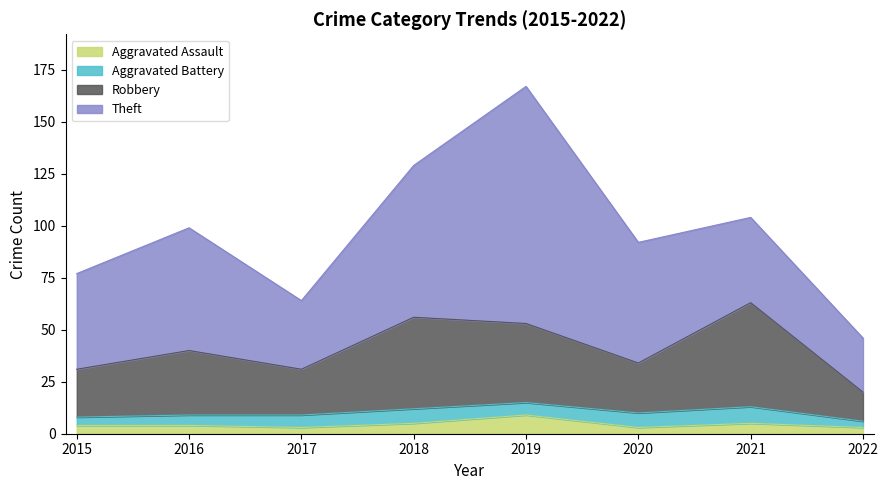

How many interior local peaks does the Total series have?

3